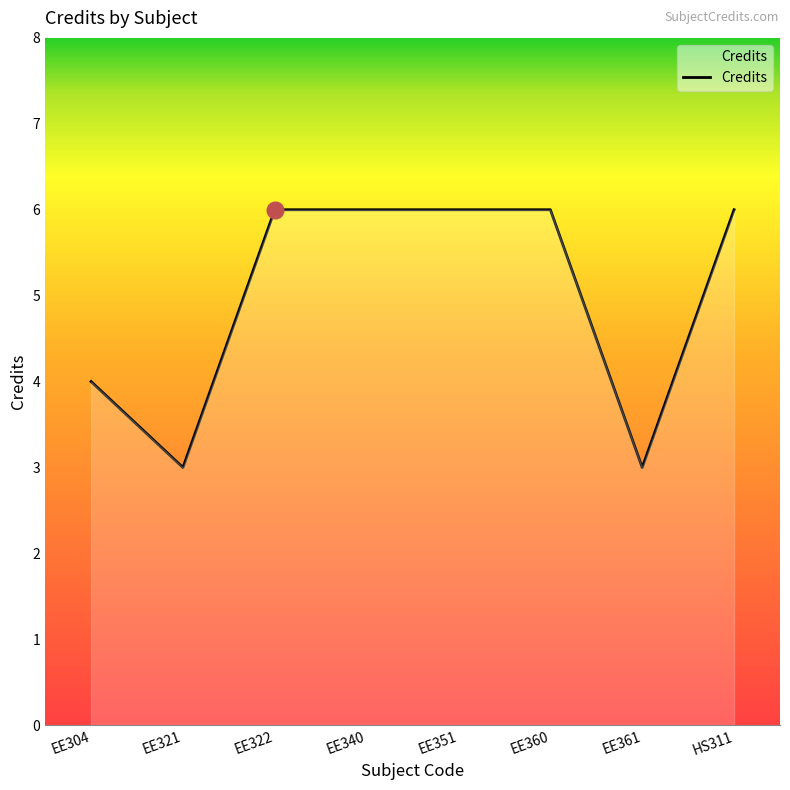

How many series are shown in this chart?

1